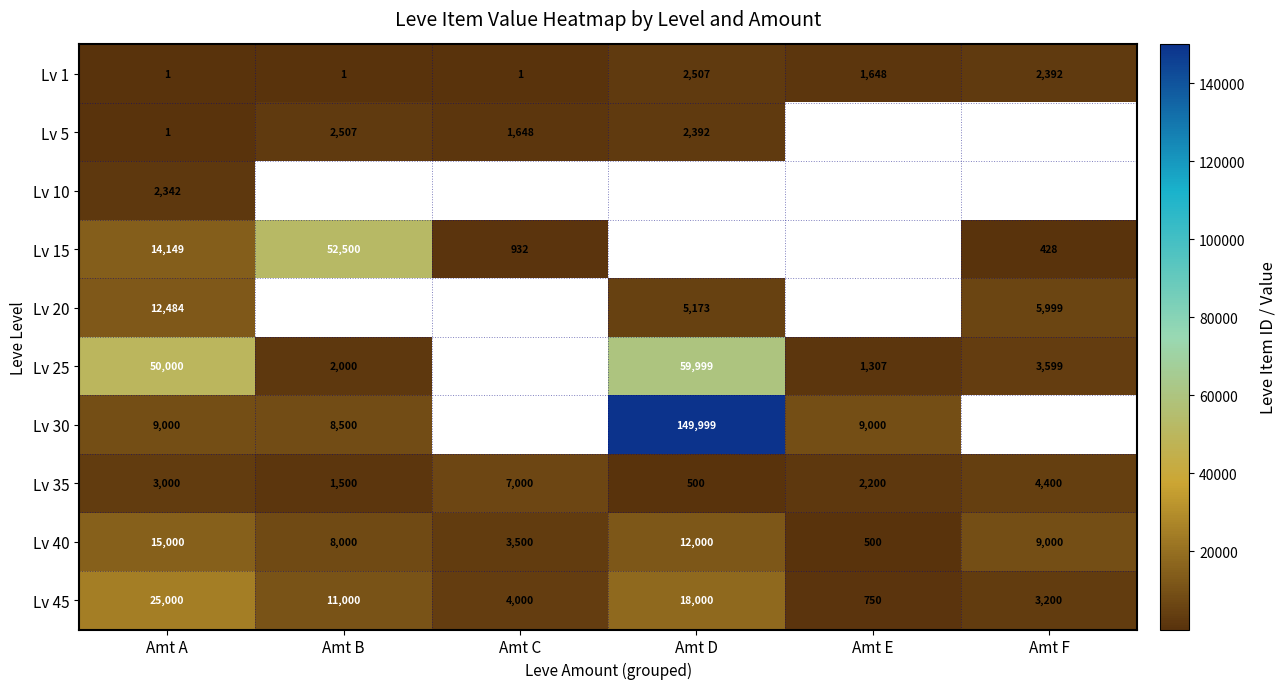

The Lv 35 series shows 2200 at Amt E. True or false?

True